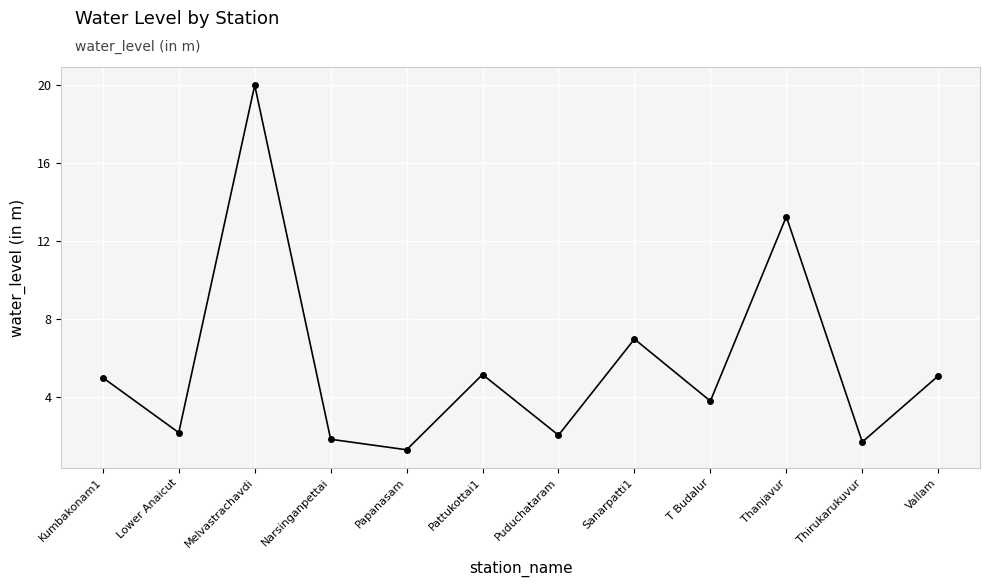

Approximately how many times larger is the value at Melvastrachavdi compared to T Budalur?

5.3